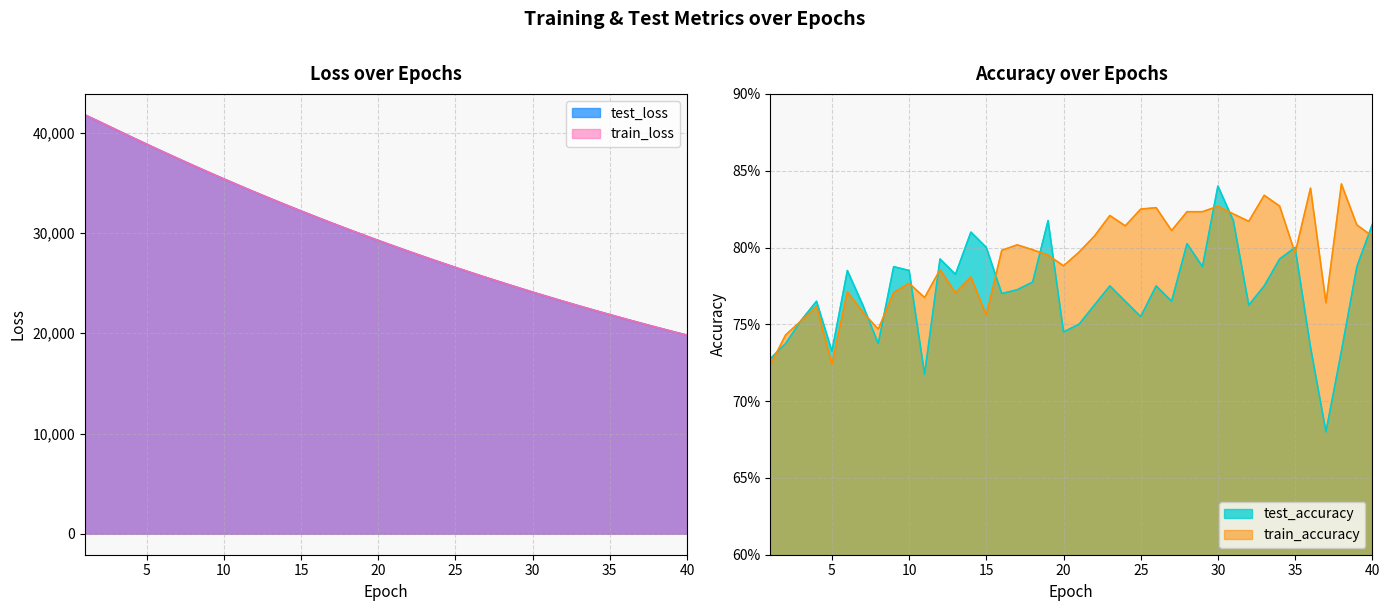

What is the maximum value shown in the chart?

41786.0